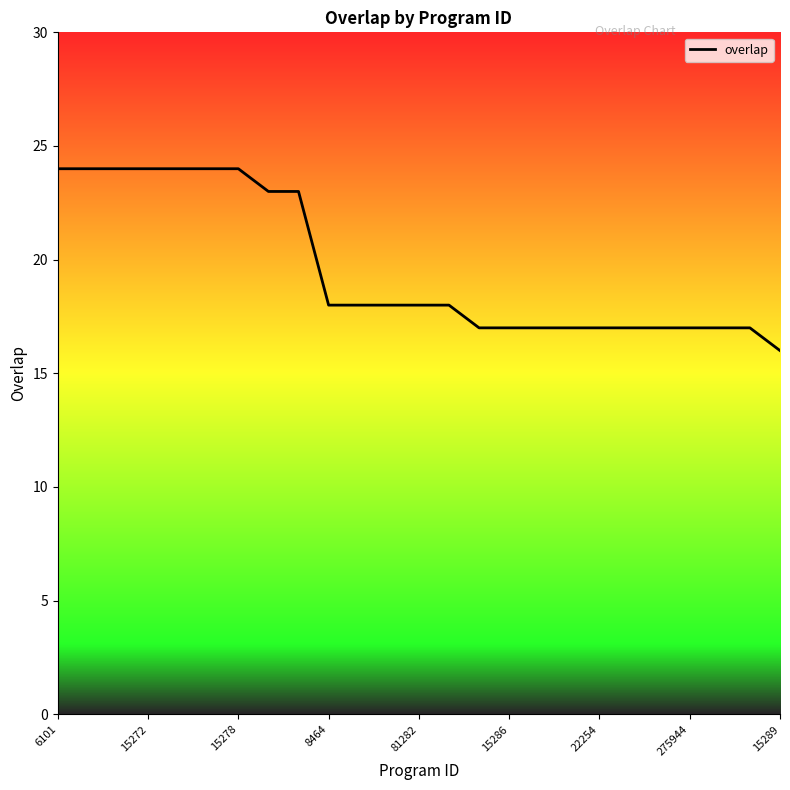

What is the greatest value displayed?

24